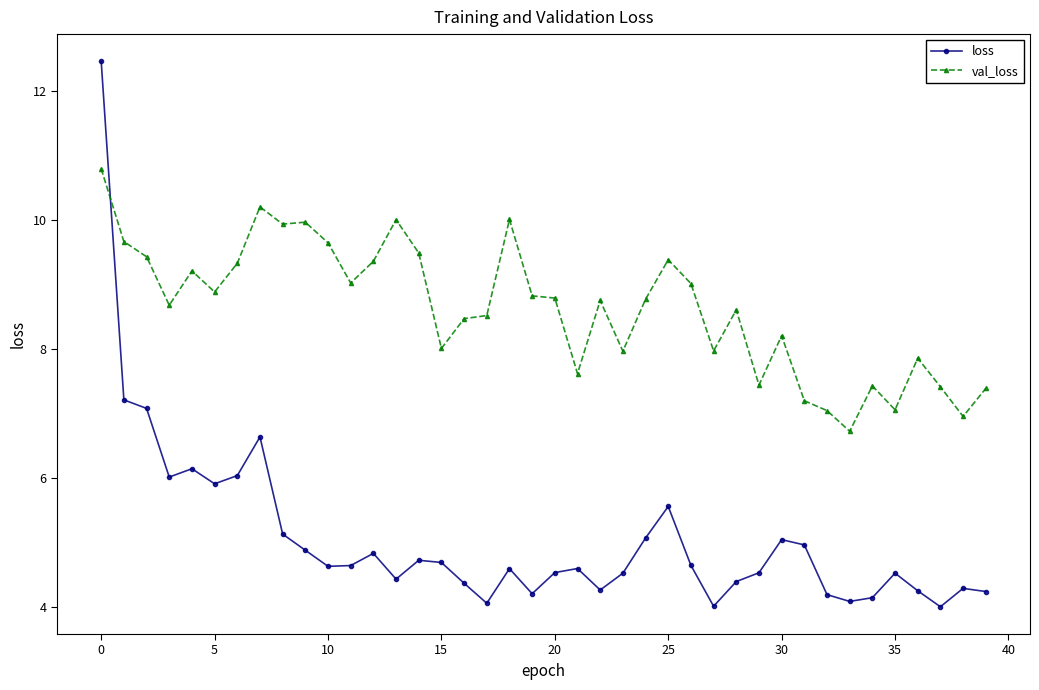

In val_loss, how many points are higher than both neighbors (excluding endpoints)?

11